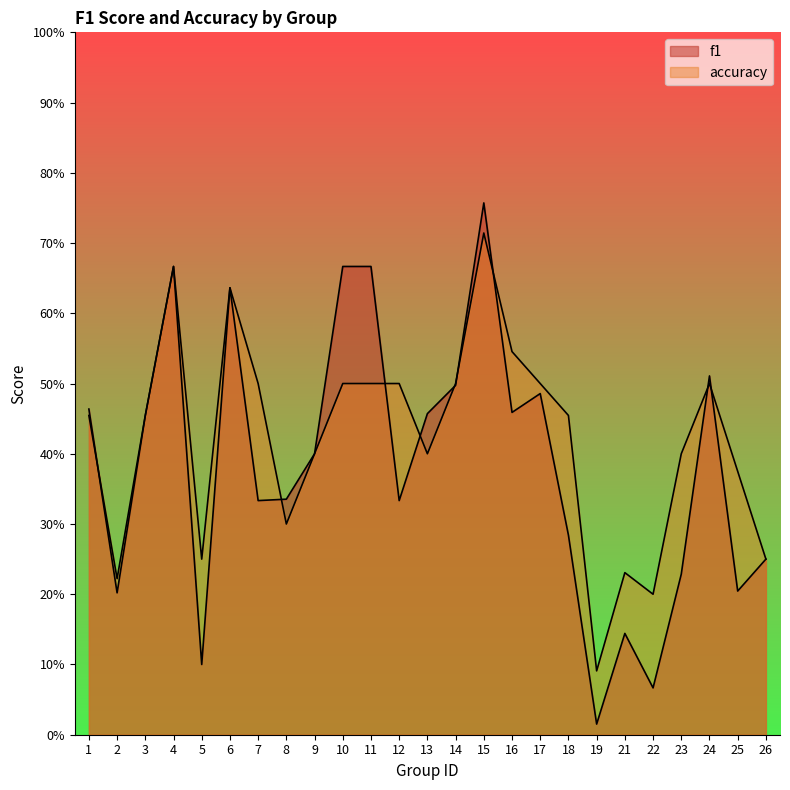

Where is the first local minimum for accuracy?

2